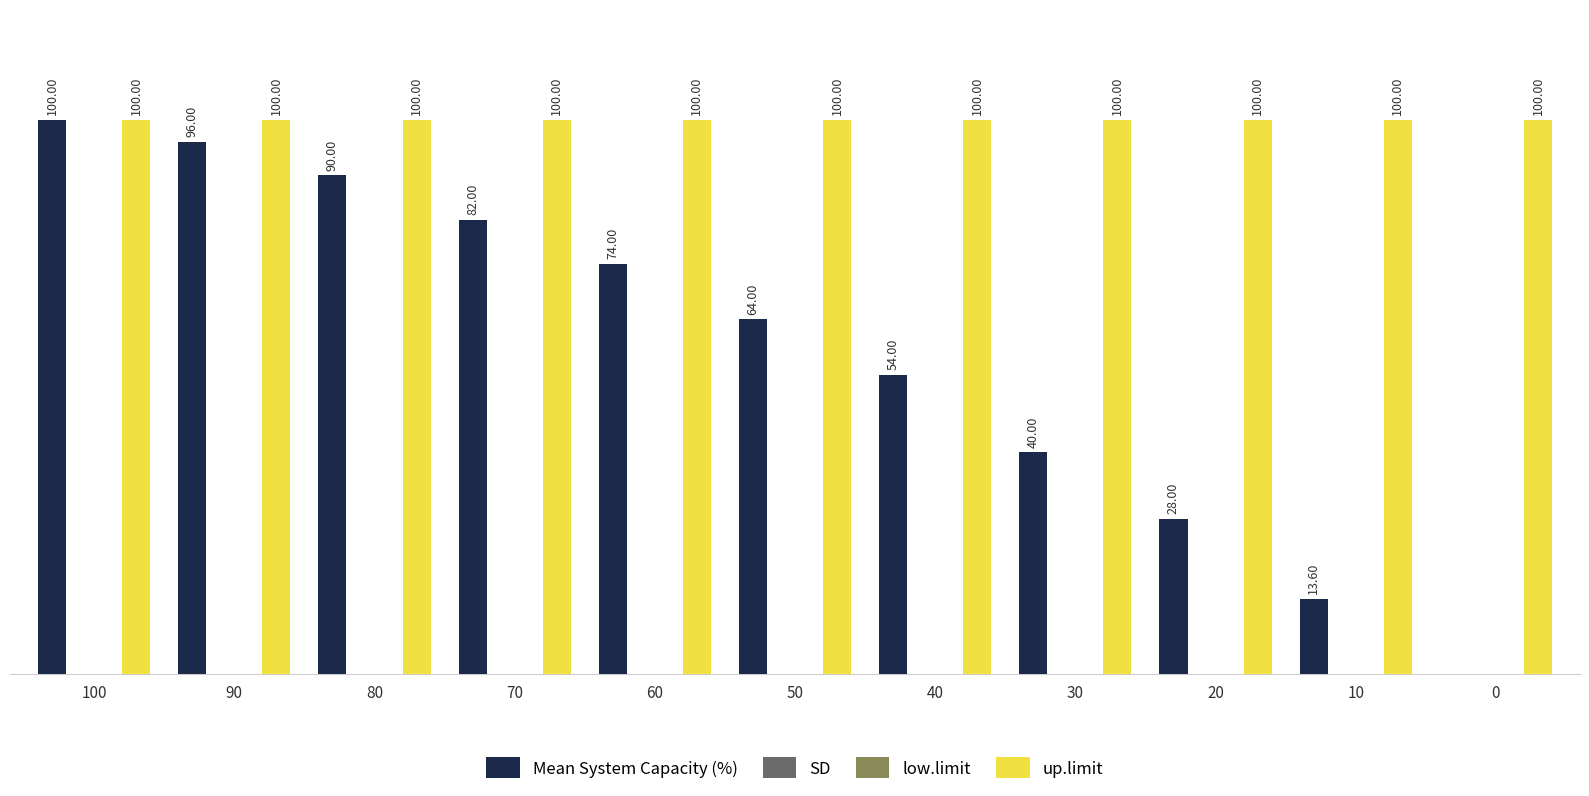

How many bars are there in each group?

4